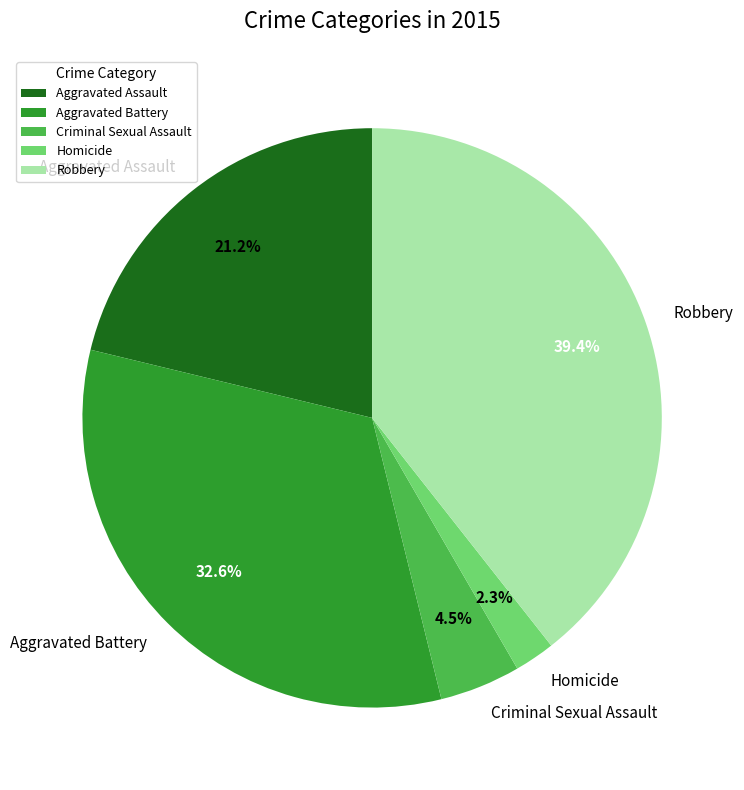

Which category has the biggest portion of the pie?

Robbery